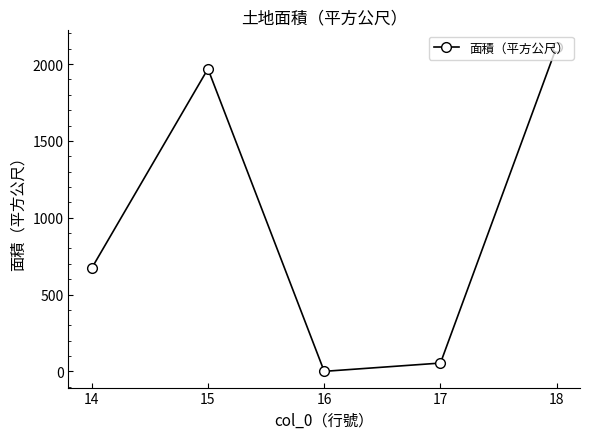

How many distinct data groups are displayed?

1